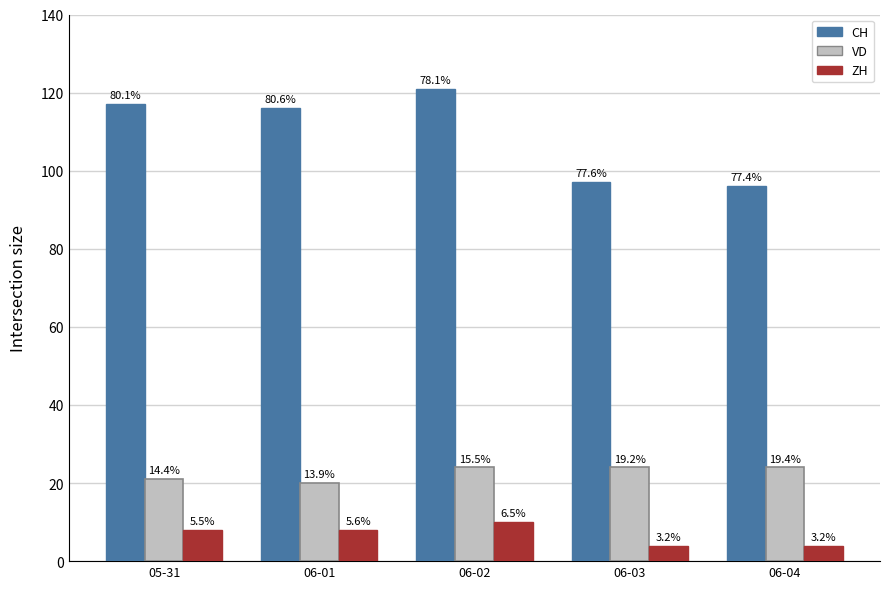

The ZH series shows 7 at 06-04. True or false?

False